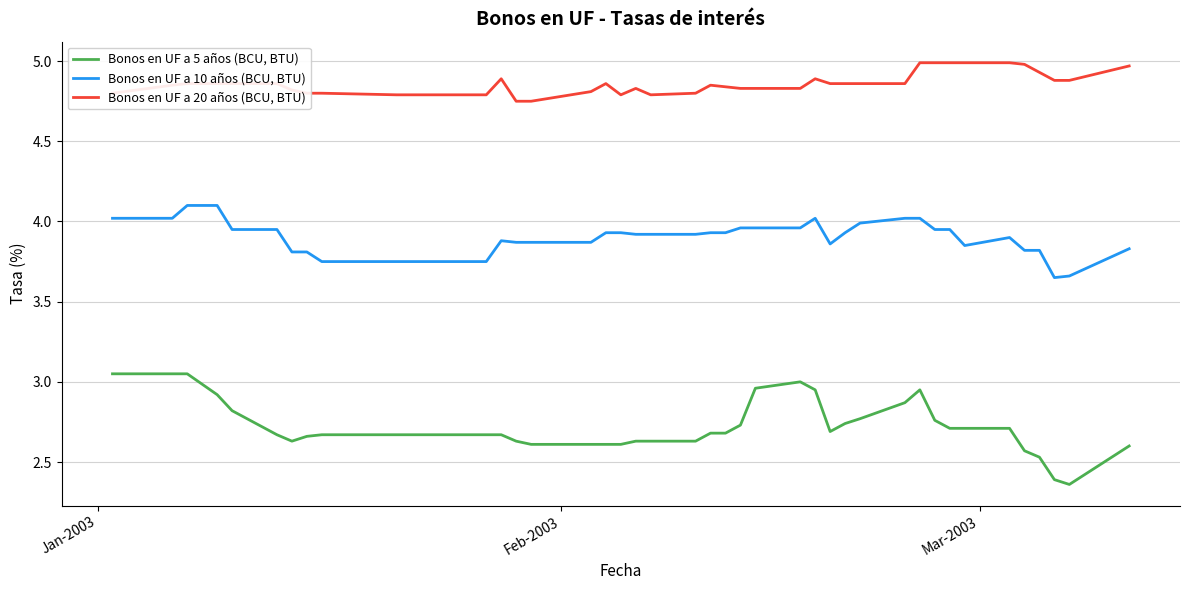

Rank the series by their average value, from highest to lowest.

Bonos en UF a 20 años (BCU, BTU), Bonos en UF a 10 años (BCU, BTU), Bonos en UF a 5 años (BCU, BTU)